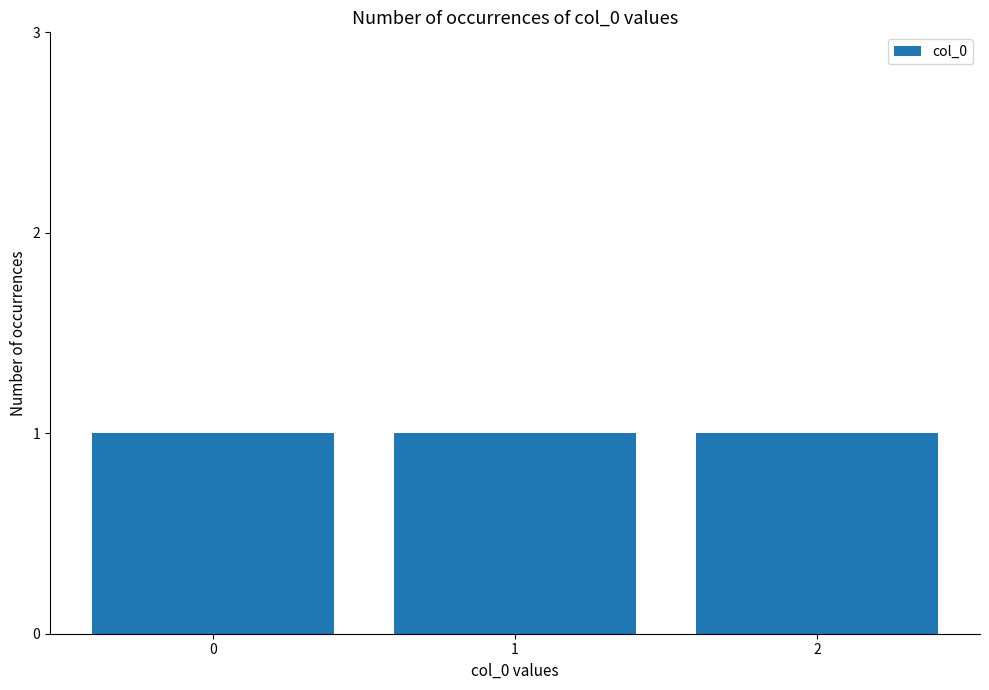

At which label is the value closest to 1?

1